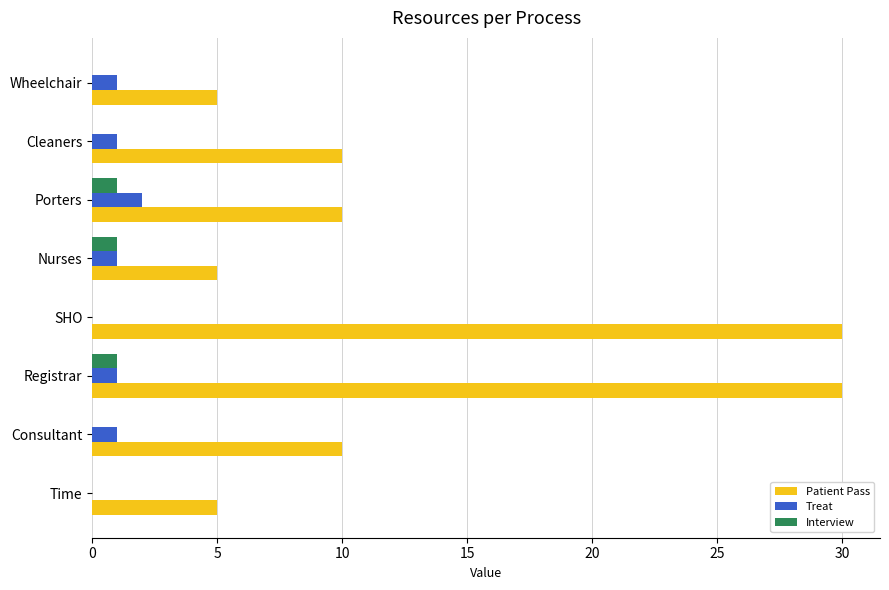

How many categories are shown in the chart?

8